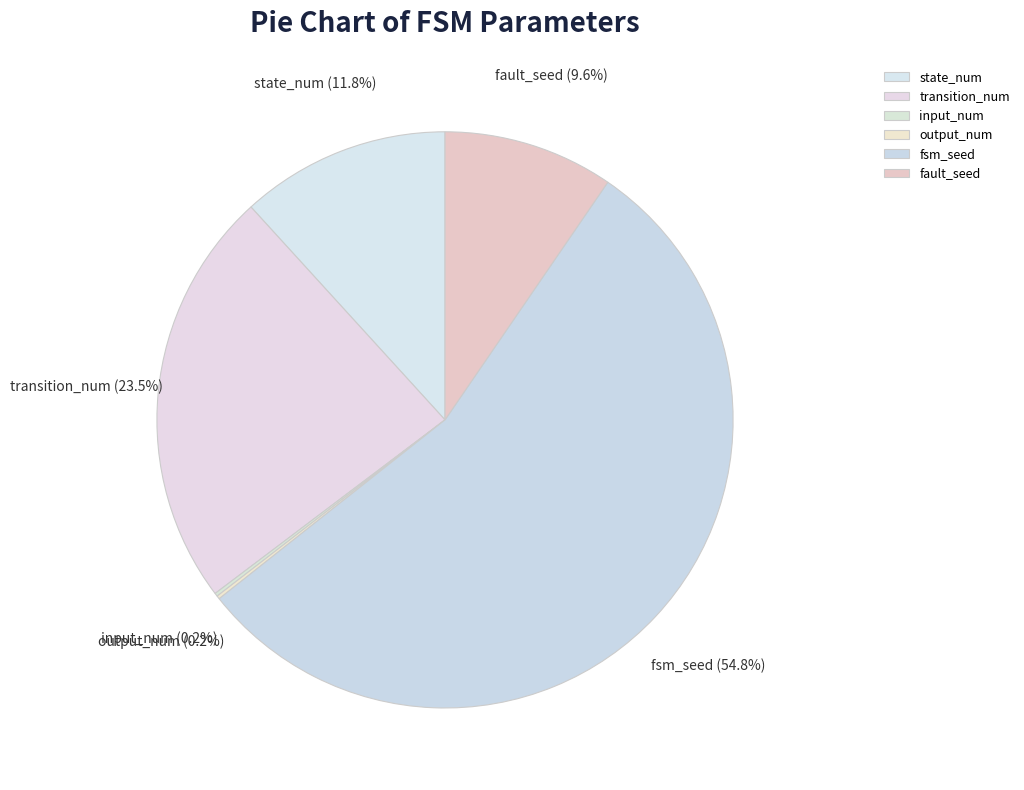

What percentage is NOT represented by fault_seed?

90.4%